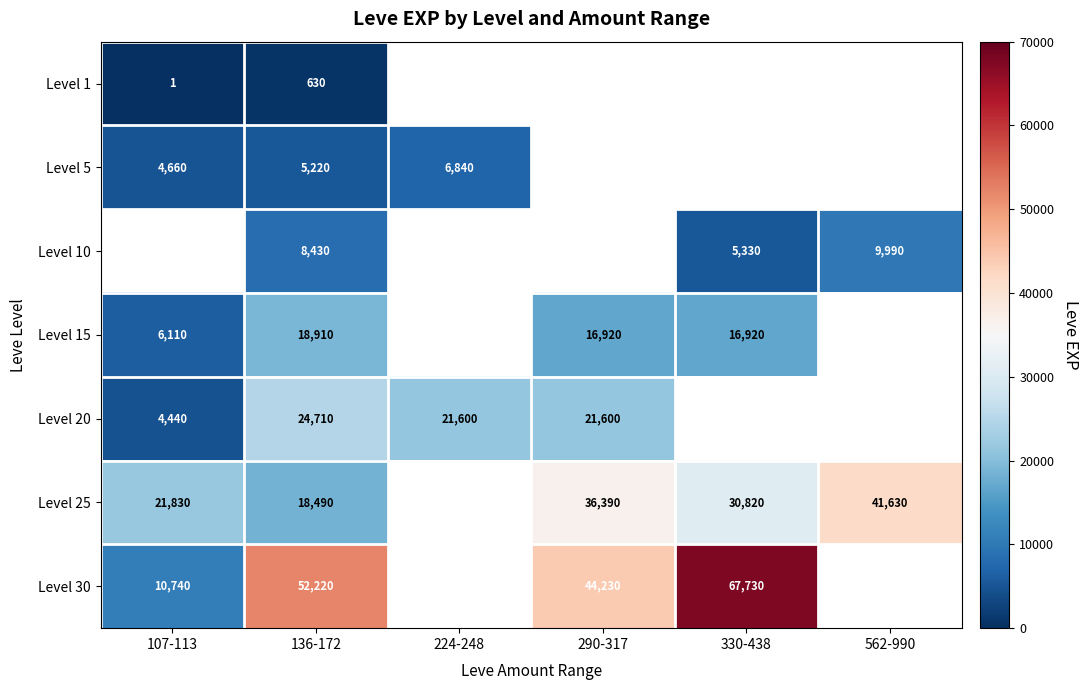

Rank the series at 136-172 from lowest to highest value.

Level 1, Level 5, Level 10, Level 25, Level 15, Level 20, Level 30